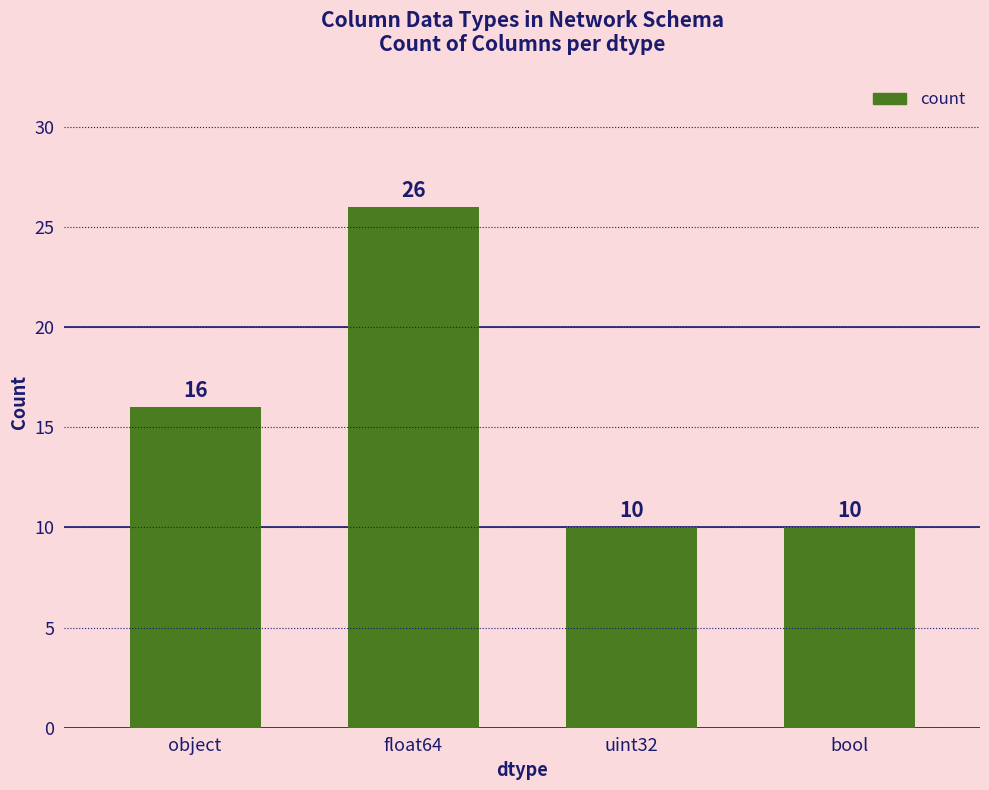

Reading left to right, what are all the values shown in this chart?

object=16	float64=26	uint32=10	bool=10